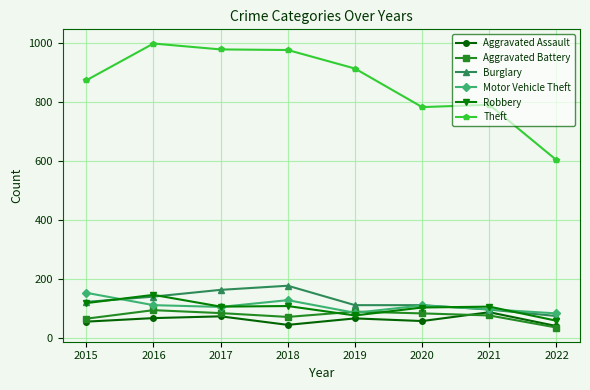

True or false: Theft has more than 0 points higher than both neighbors.

True